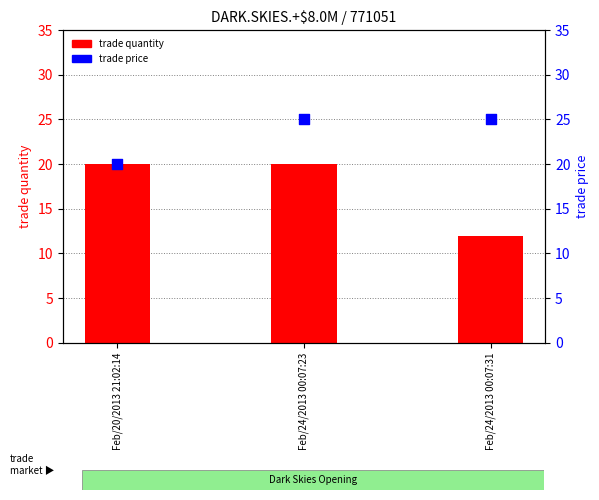

Which series has the largest total across all categories?

trade price